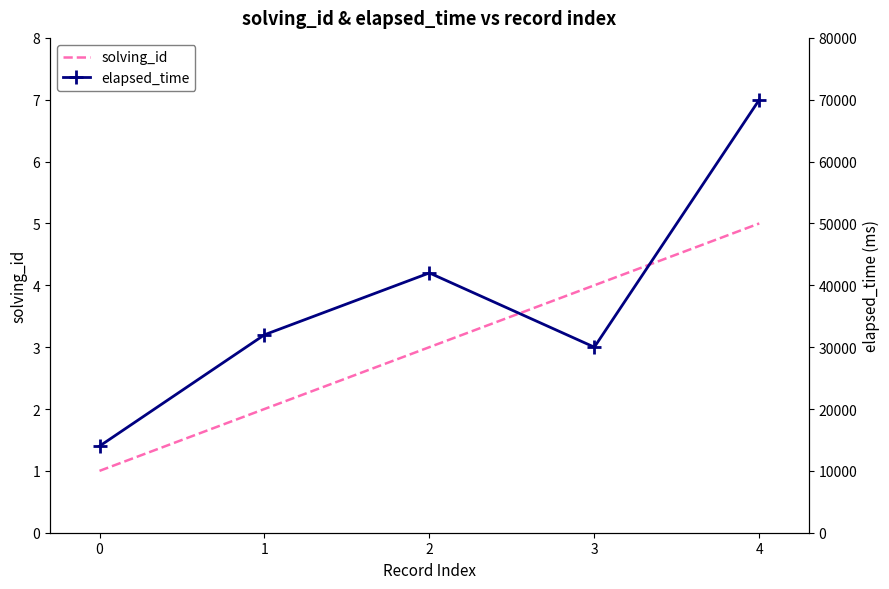

In elapsed_time, how many points are higher than both neighbors (excluding endpoints)?

1